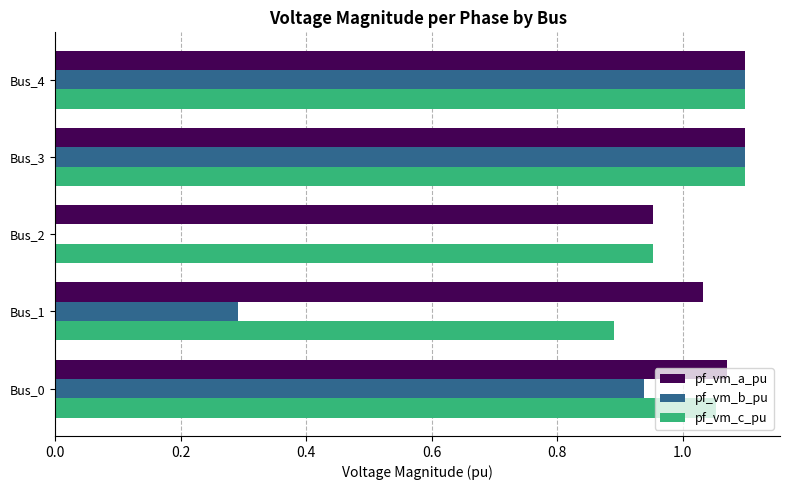

How many pf_vm_c_pu values are between 0 and 1?

2